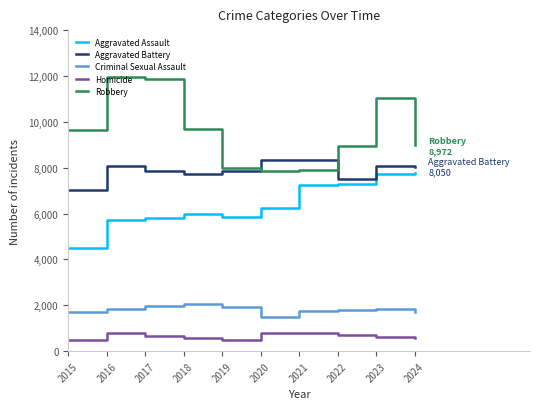

Which series changed the most between 2017 and 2020?

Robbery